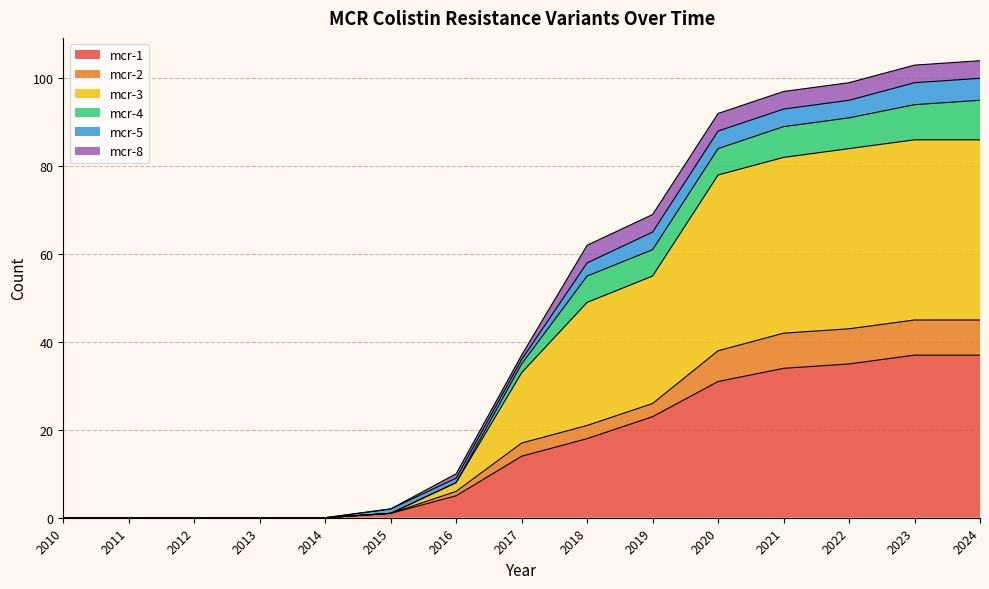

What is the average value of the mcr-1 series?

16